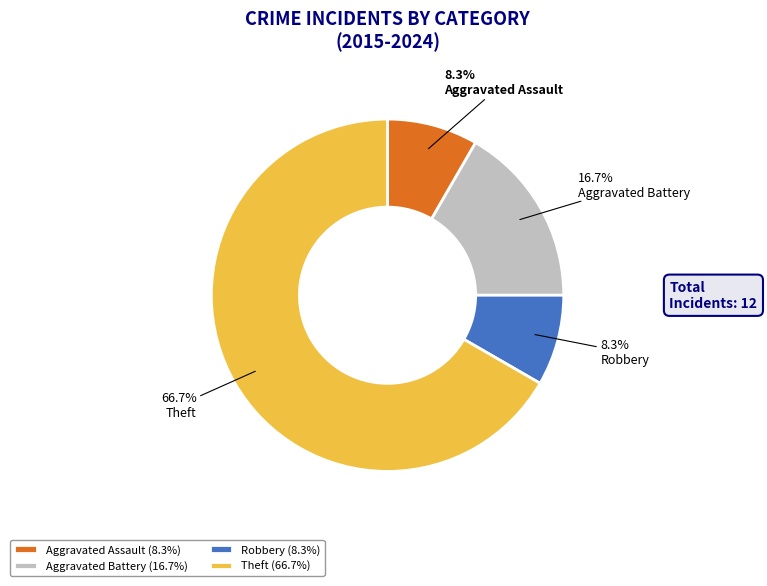

Is the sum of Robbery and Aggravated Battery greater than half?

No